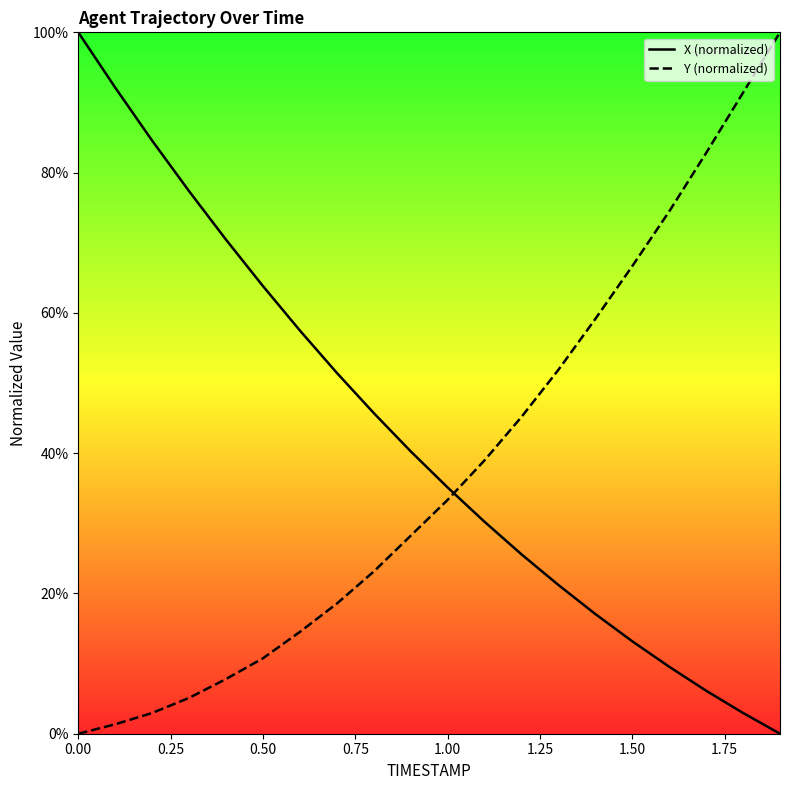

Rank the series by their average value, from lowest to highest.

Y (normalized), X (normalized)